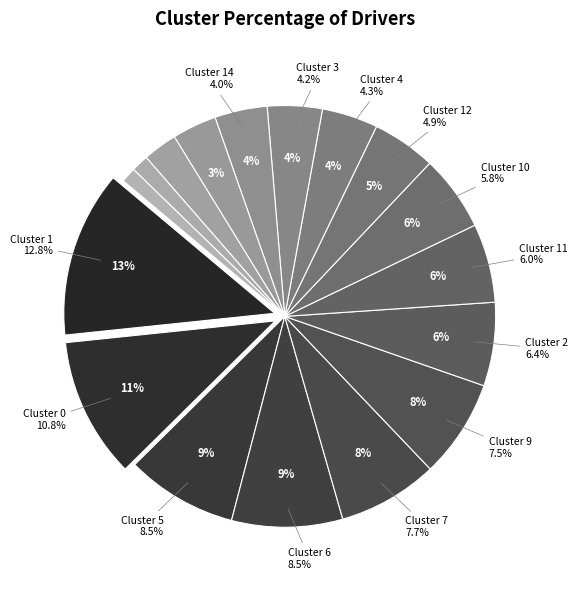

Combined, do Cluster 4 and Cluster 5 account for over 50%?

No